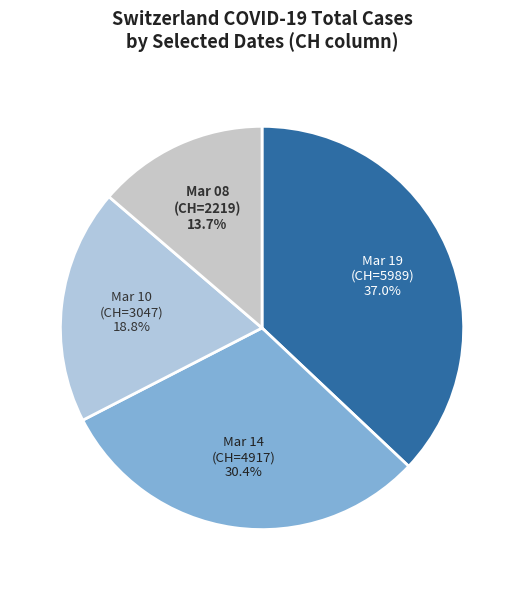

Which slice is the largest?

Mar 19 (CH=5989)